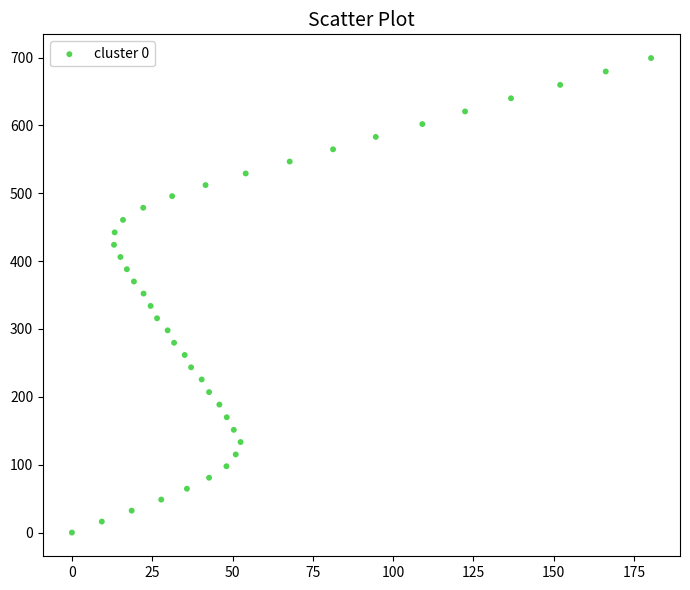

What is the range of X values (max minus min)?

180.3